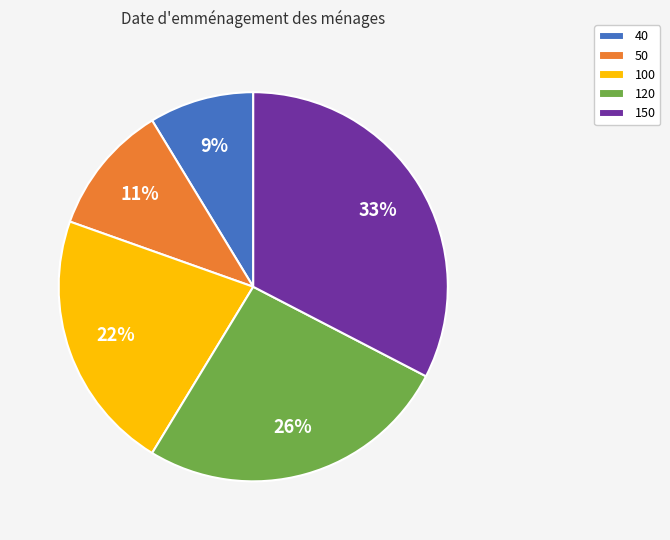

To the nearest percent, what is the average slice percentage?

20%